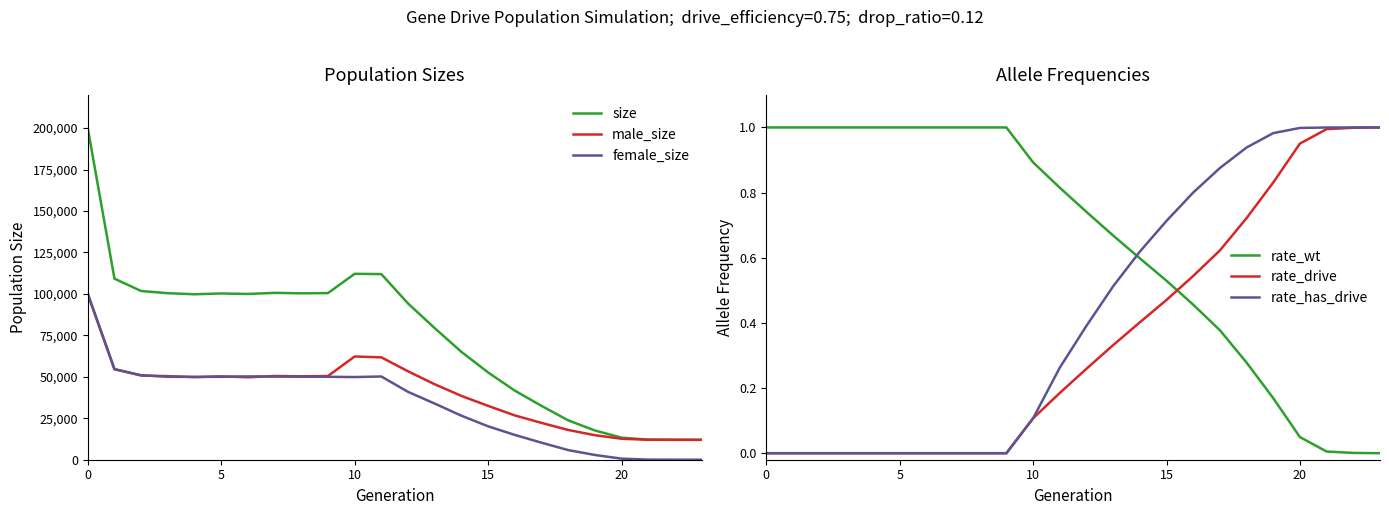

True or false: male_size and size intersect in this chart.

False